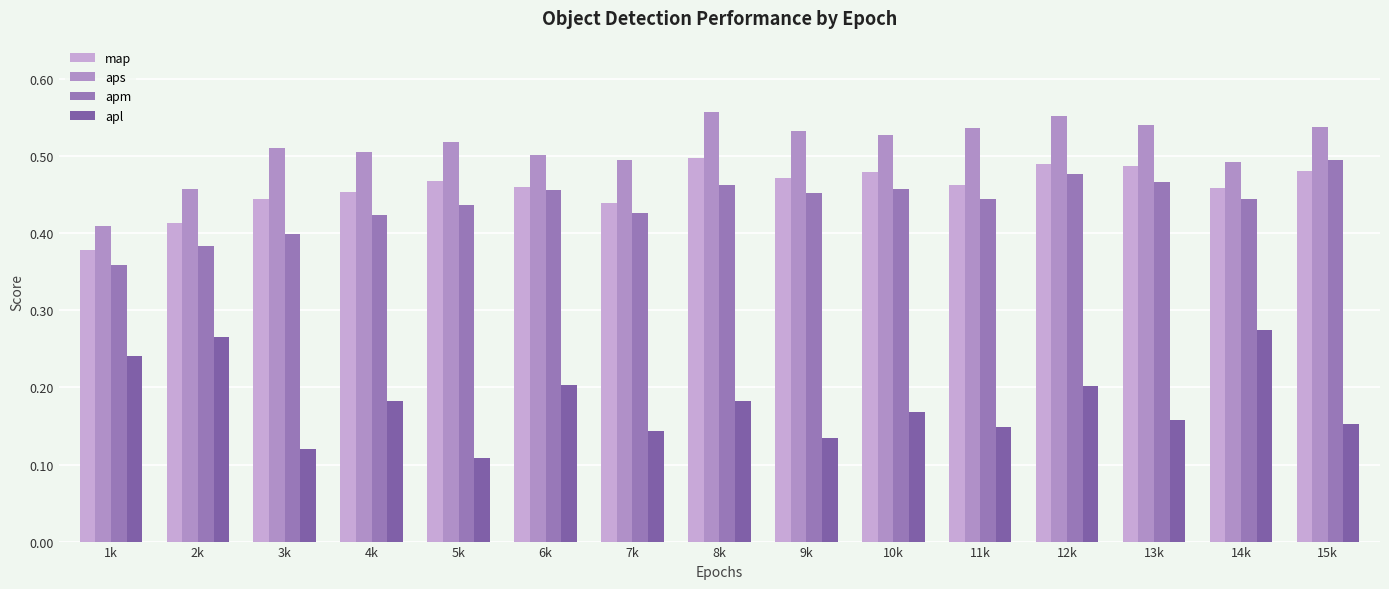

Between 9k and 12k, which series saw the biggest shift?

apl